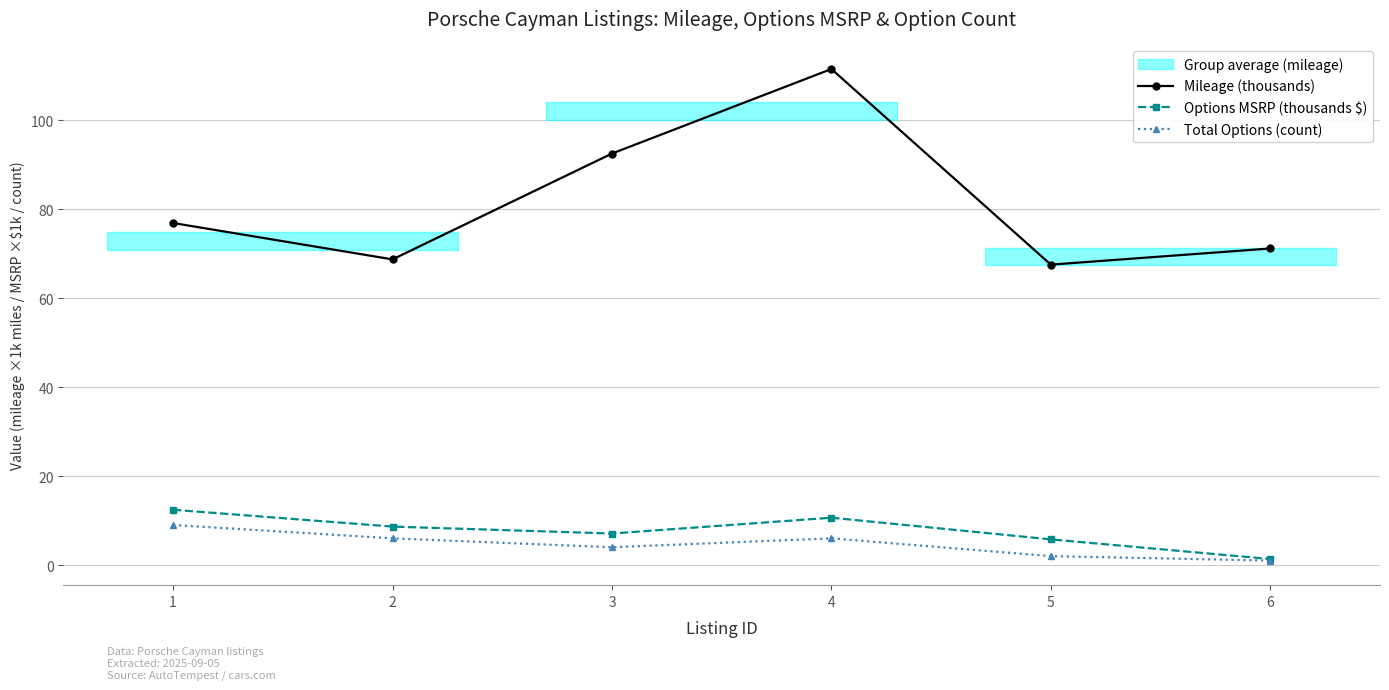

How many values in the Options MSRP (thousands $) series are below 8?

3